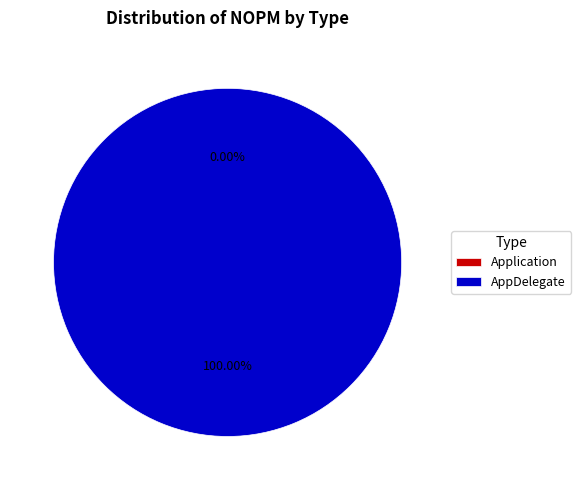

To the nearest percent, what percentage of the pie is AppDelegate?

100%